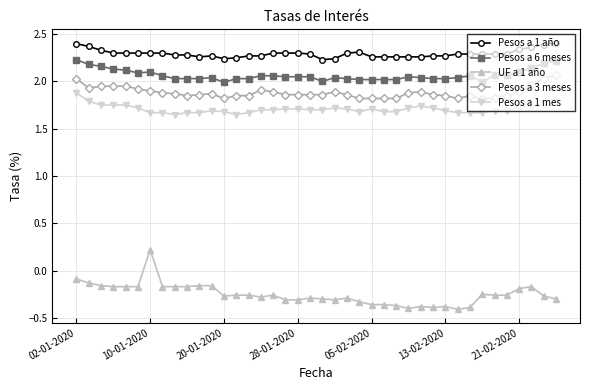

List the series in order of their peak value, lowest first.

UF a 1 año, Pesos a 1 mes, Pesos a 3 meses, Pesos a 6 meses, Pesos a 1 año